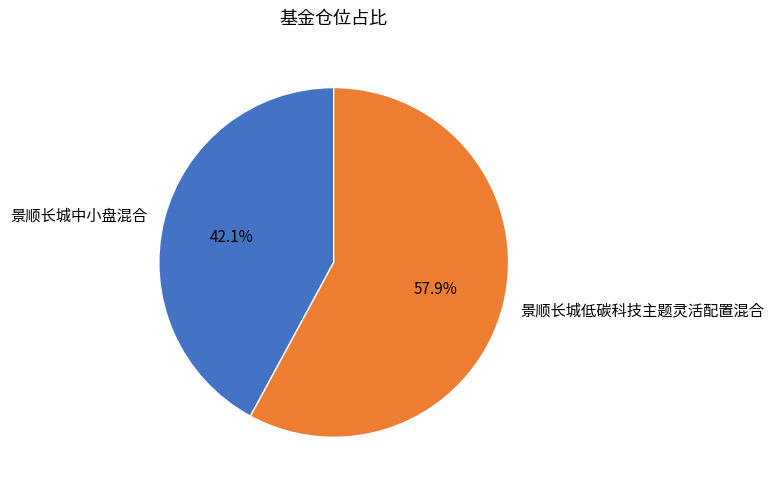

To the nearest percent, what portion does 景顺长城低碳科技主题灵活配置混合 represent?

58%